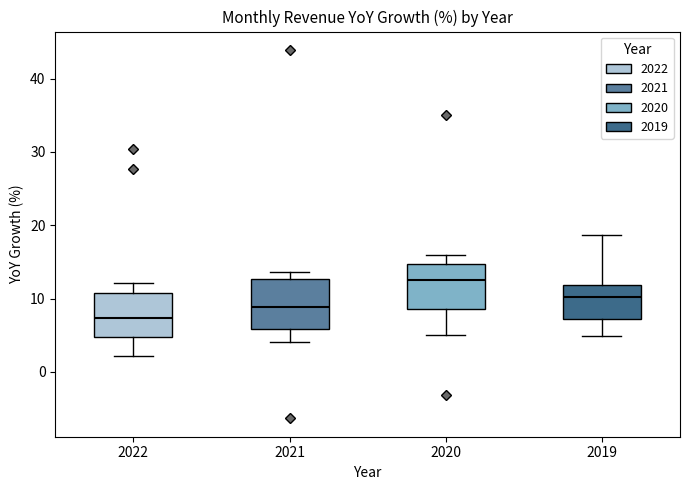

Which box's median line is the highest?

2020